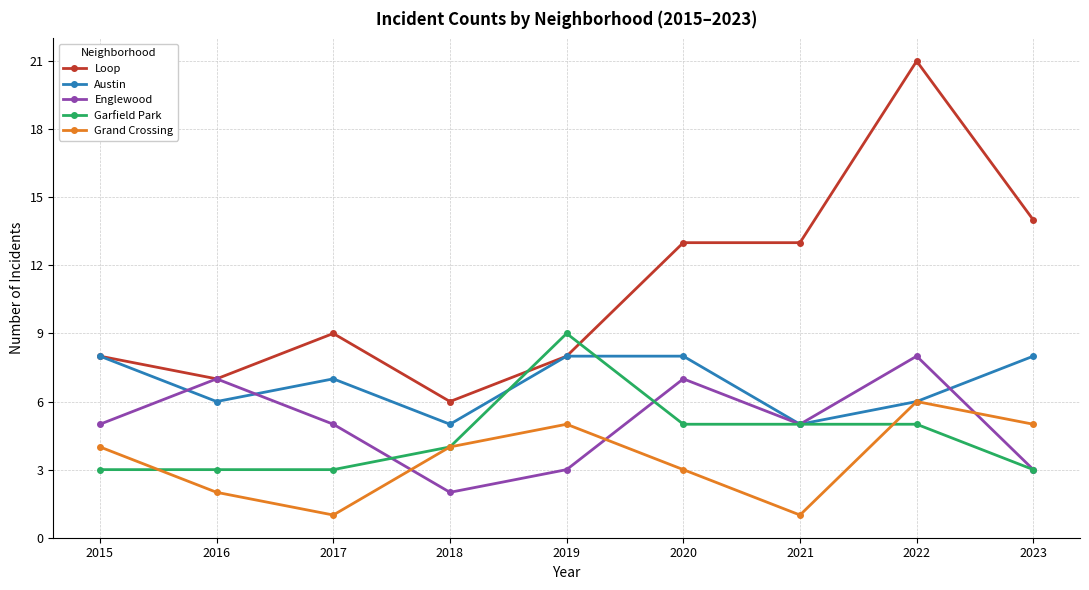

What is the difference between the maximum and minimum values in the Austin series?

3